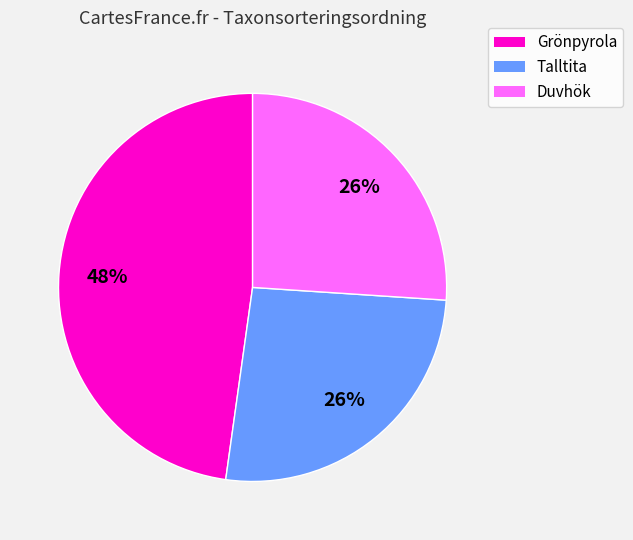

Is Duvhök the majority of the pie?

No